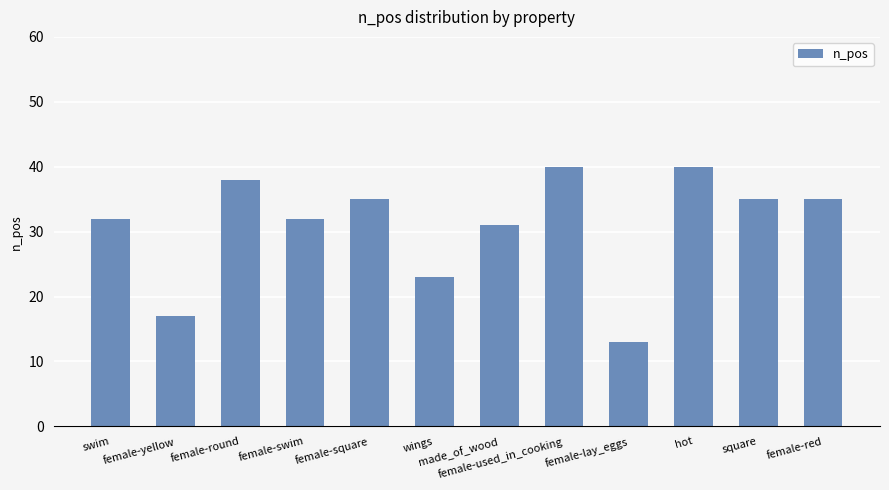

What is the label of the 8th bar from the left?

female-used_in_cooking